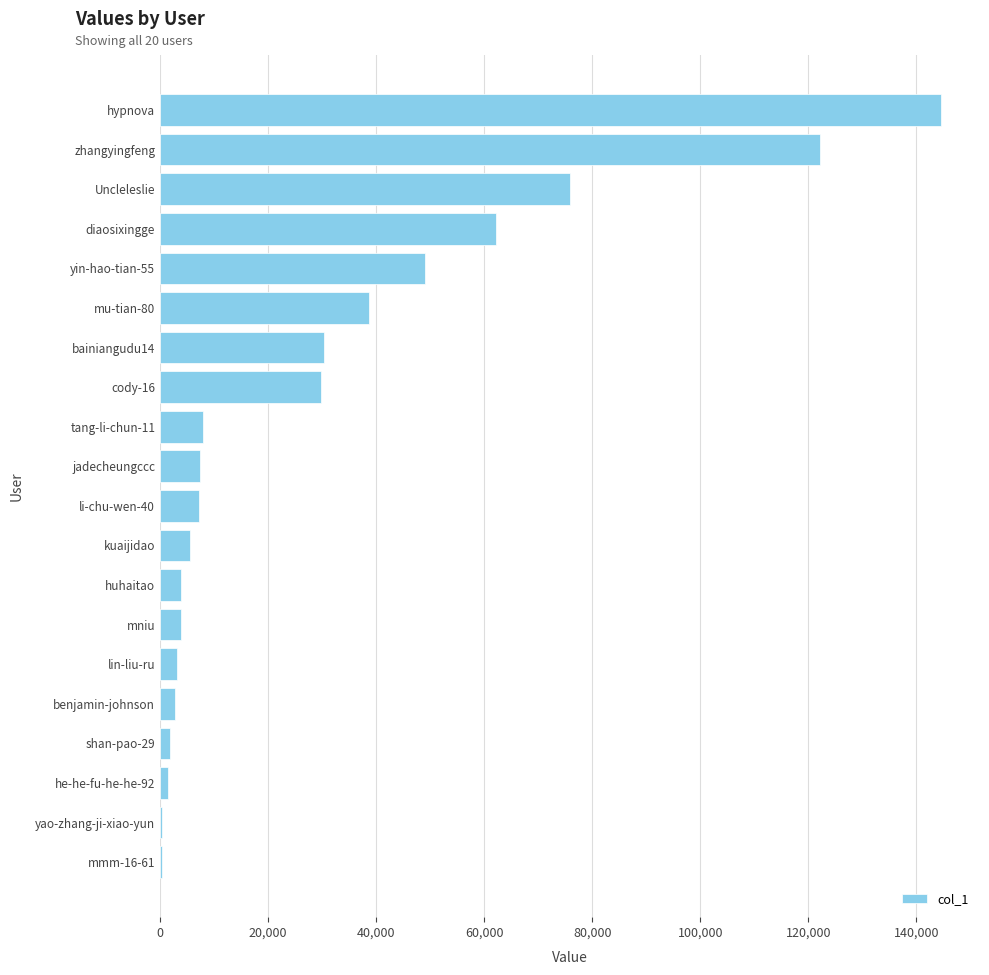

At which label is the value closest to 72424?

Uncleleslie